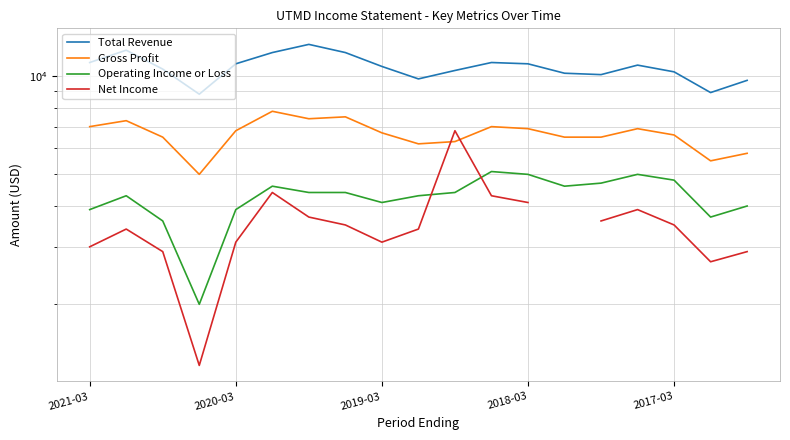

List the series in order of their peak value, lowest first.

Operating Income or Loss, Net Income, Gross Profit, Total Revenue